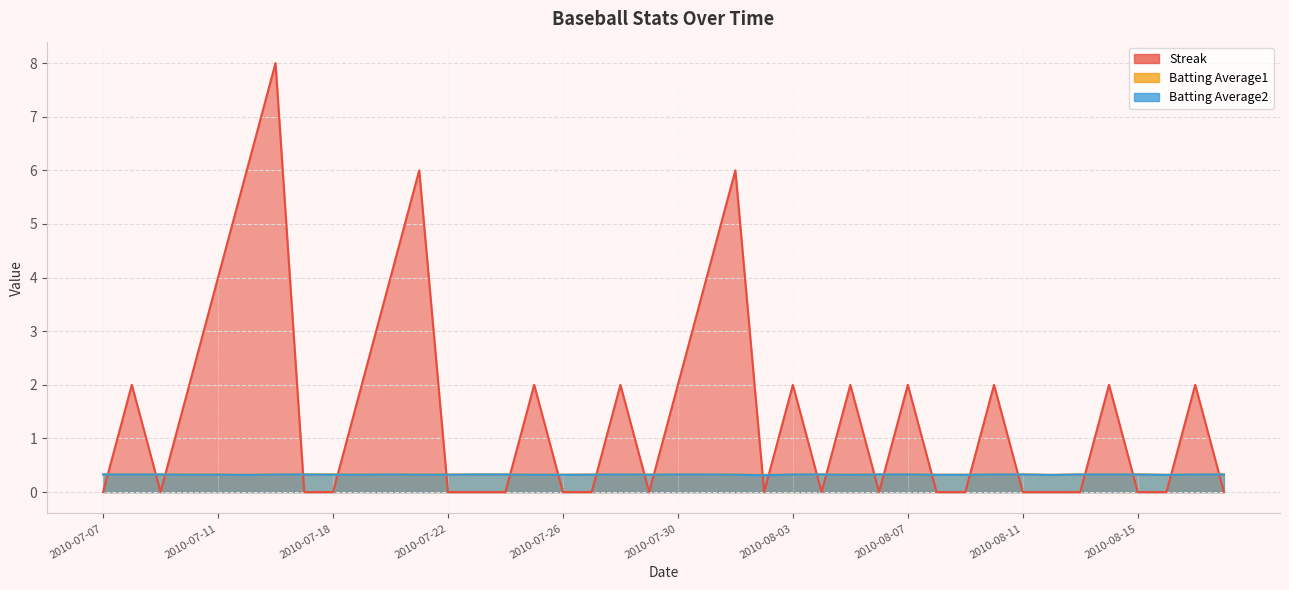

Reading left to right, list all the values displayed in this chart.

Streak: 2010-07-07=0.0	2010-07-08=2.0	2010-07-09=0.0	2010-07-10=2.0	2010-07-11=4.0	2010-07-15=6.0	2010-07-16=8.0	2010-07-17=0.0	2010-07-18=0.0	2010-07-19=2.0	2010-07-20=4.0	2010-07-21=6.0	2010-07-22=0.0	2010-07-23=0.0	2010-07-24=0.0	2010-07-25=2.0	2010-07-26=0.0	2010-07-27=0.0	2010-07-28=2.0	2010-07-29=0.0	2010-07-30=2.0	2010-07-31=4.0	2010-08-01=6.0	2010-08-02=0.0	2010-08-03=2.0	2010-08-04=0.0	2010-08-05=2.0	2010-08-06=0.0	2010-08-07=2.0	2010-08-08=0.0	2010-08-09=0.0	2010-08-10=2.0	2010-08-11=0.0	2010-08-12=0.0	2010-08-13=0.0	2010-08-14=2.0	2010-08-15=0.0	2010-08-16=0.0	2010-08-17=2.0	2010-08-18=0.0
Batting Average1: 2010-07-07=0.3	2010-07-08=0.3	2010-07-09=0.3	2010-07-10=0.3	2010-07-11=0.3	2010-07-15=0.3	2010-07-16=0.3	2010-07-17=0.3	2010-07-18=0.3	2010-07-19=0.3	2010-07-20=0.3	2010-07-21=0.3	2010-07-22=0.3	2010-07-23=0.3	2010-07-24=0.3	2010-07-25=0.3	2010-07-26=0.3	2010-07-27=0.3	2010-07-28=0.3	2010-07-29=0.3	2010-07-30=0.3	2010-07-31=0.3	2010-08-01=0.3	2010-08-02=0.3	2010-08-03=0.3	2010-08-04=0.3	2010-08-05=0.3	2010-08-06=0.3	2010-08-07=0.3	2010-08-08=0.3	2010-08-09=0.3	2010-08-10=0.3	2010-08-11=0.3	2010-08-12=0.3	2010-08-13=0.3	2010-08-14=0.3	2010-08-15=0.3	2010-08-16=0.3	2010-08-17=0.3	2010-08-18=0.3
Batting Average2: 2010-07-07=0.3	2010-07-08=0.3	2010-07-09=0.3	2010-07-10=0.3	2010-07-11=0.3	2010-07-15=0.3	2010-07-16=0.3	2010-07-17=0.3	2010-07-18=0.3	2010-07-19=0.3	2010-07-20=0.3	2010-07-21=0.3	2010-07-22=0.3	2010-07-23=0.3	2010-07-24=0.3	2010-07-25=0.3	2010-07-26=0.3	2010-07-27=0.3	2010-07-28=0.3	2010-07-29=0.3	2010-07-30=0.3	2010-07-31=0.3	2010-08-01=0.3	2010-08-02=0.3	2010-08-03=0.3	2010-08-04=0.3	2010-08-05=0.3	2010-08-06=0.3	2010-08-07=0.3	2010-08-08=0.3	2010-08-09=0.3	2010-08-10=0.3	2010-08-11=0.3	2010-08-12=0.3	2010-08-13=0.3	2010-08-14=0.3	2010-08-15=0.3	2010-08-16=0.3	2010-08-17=0.3	2010-08-18=0.3